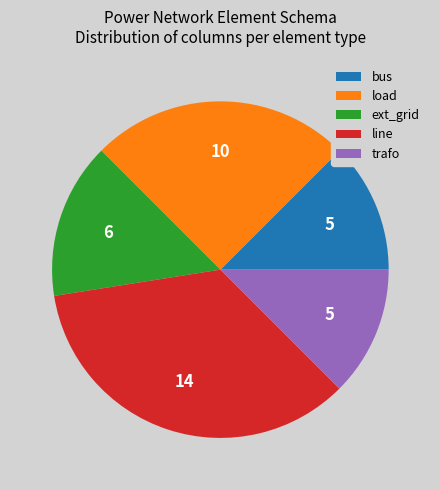

Is it true that line is 25% of the pie?

False